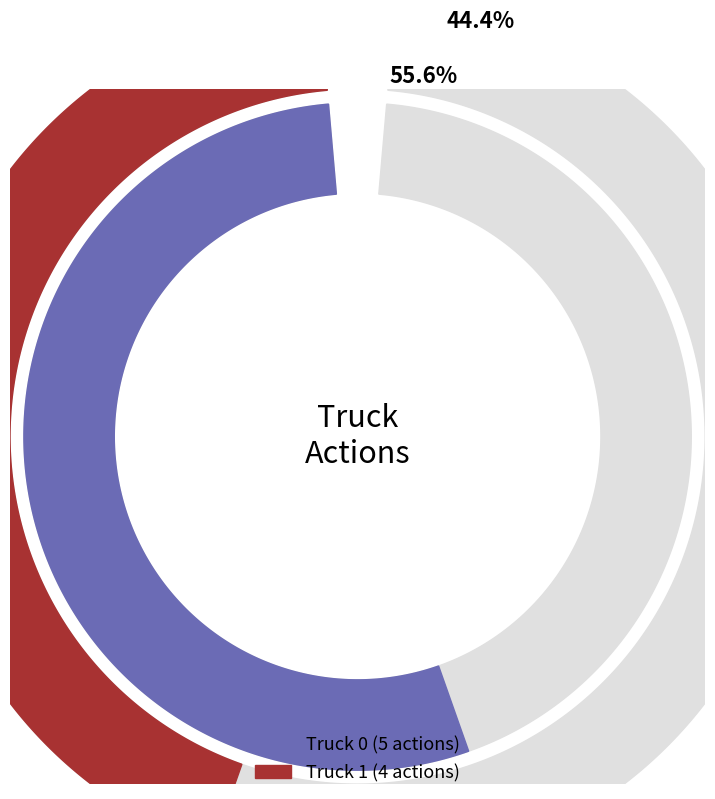

True or false: Truck 0 accounts for 56% of the total.

True